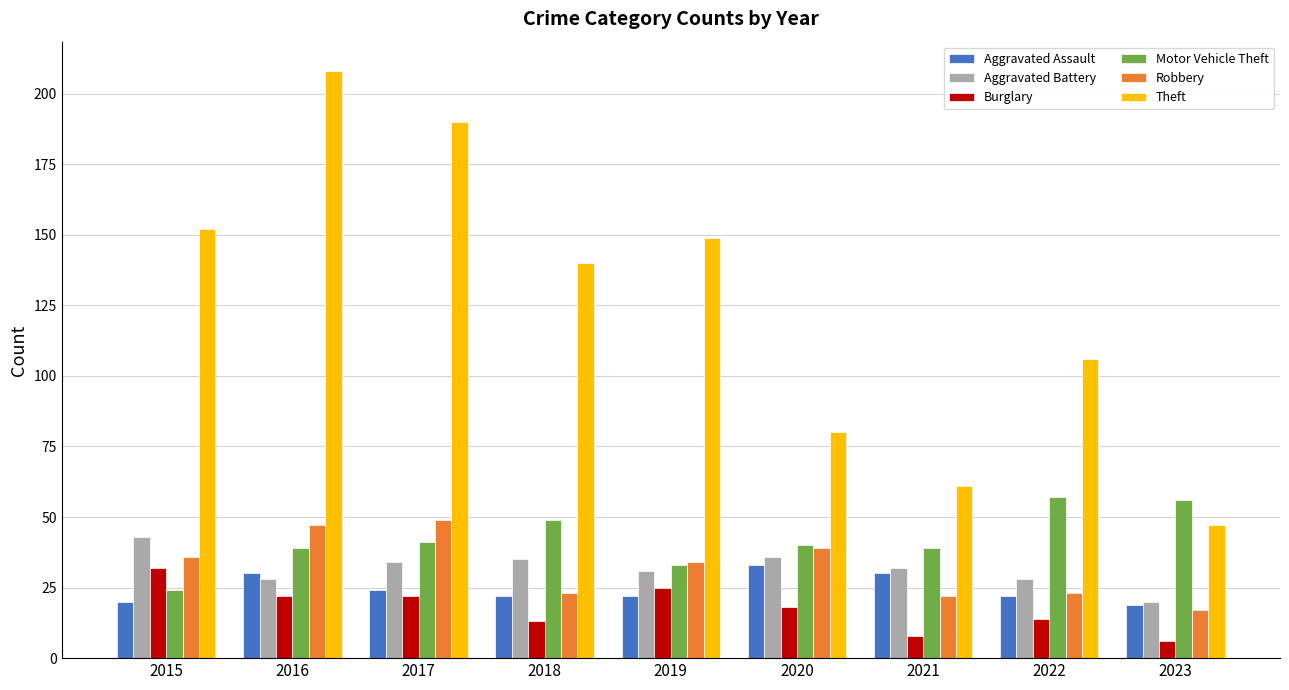

What are all the series names shown in the legend?

Aggravated Assault, Aggravated Battery, Burglary, Motor Vehicle Theft, Robbery, Theft